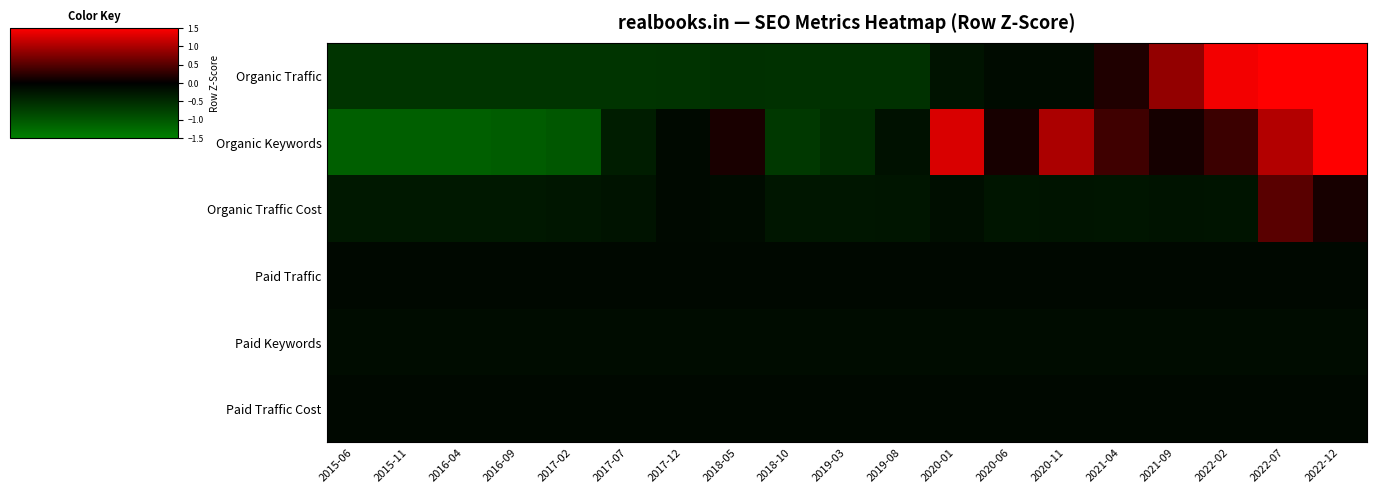

How many data points does each series have?

19